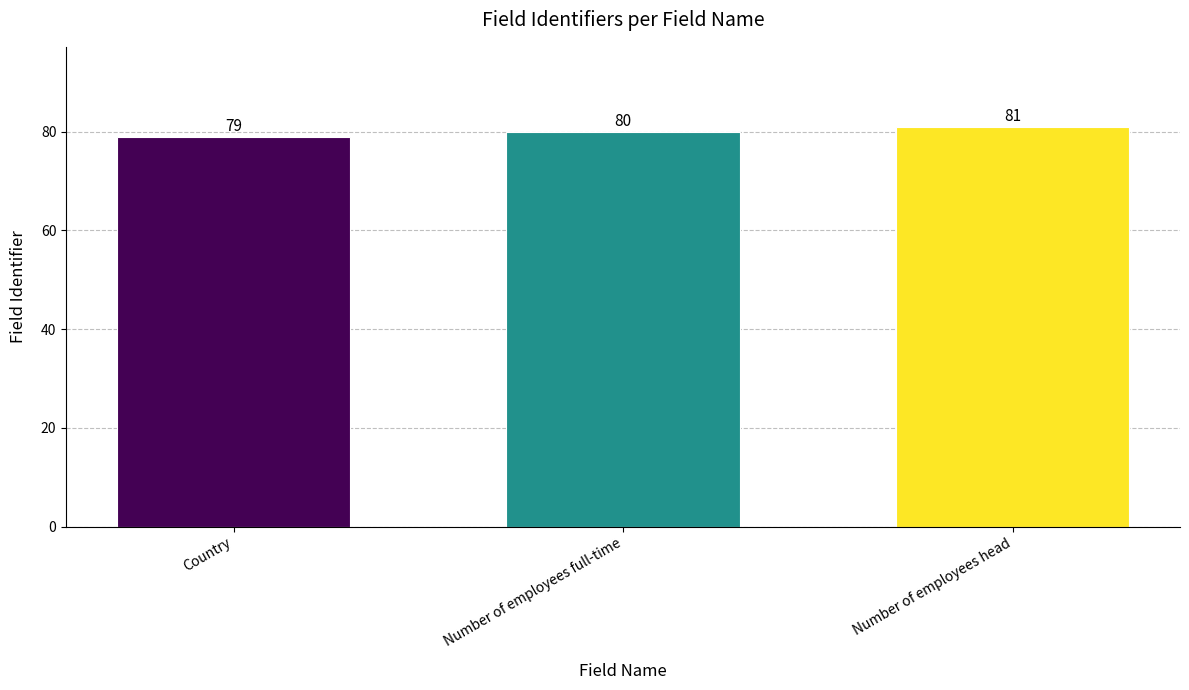

What is the sum of all values?

240